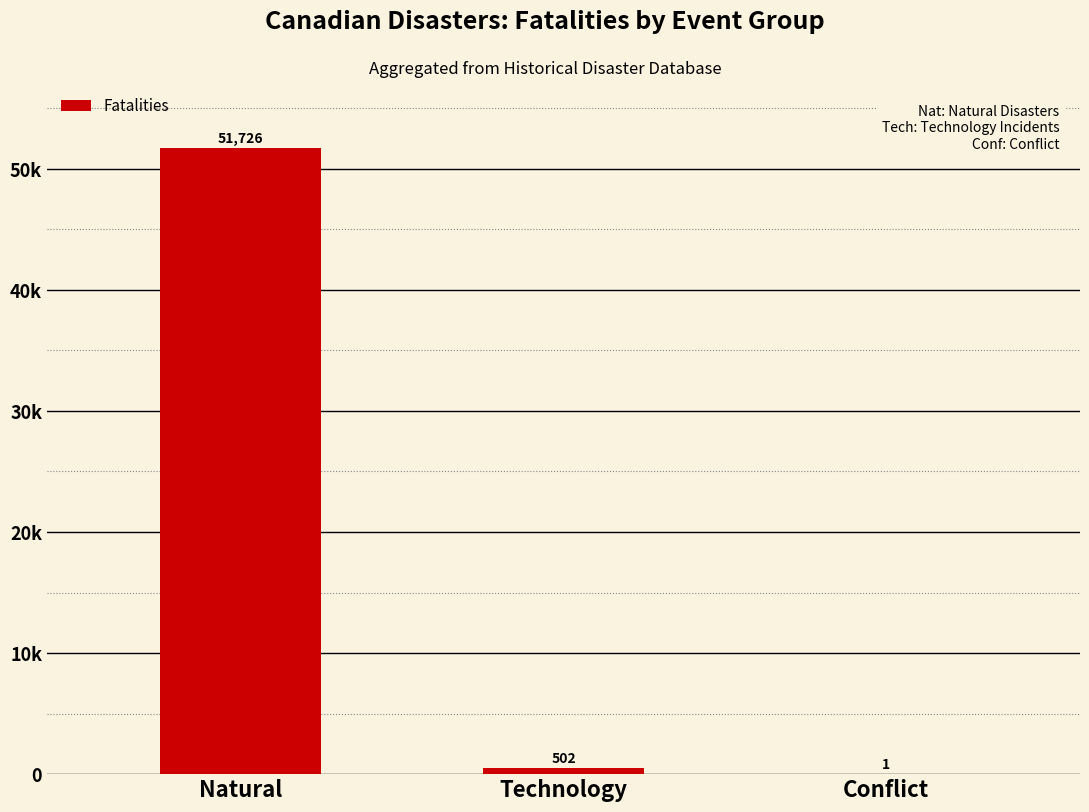

What is the difference between the values at Technology and Natural?

51224